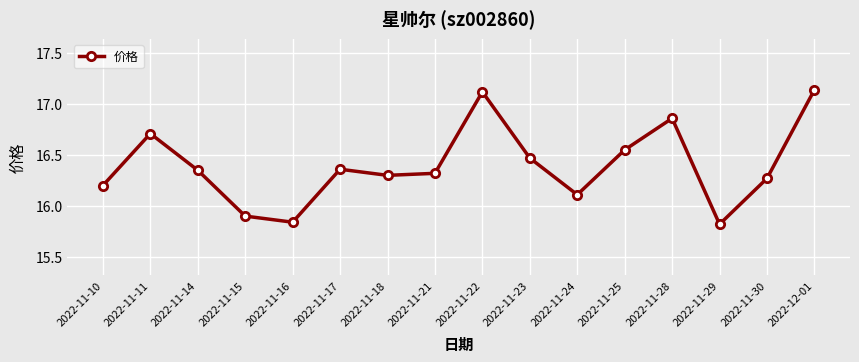

Where is the first local maximum?

2022-11-11